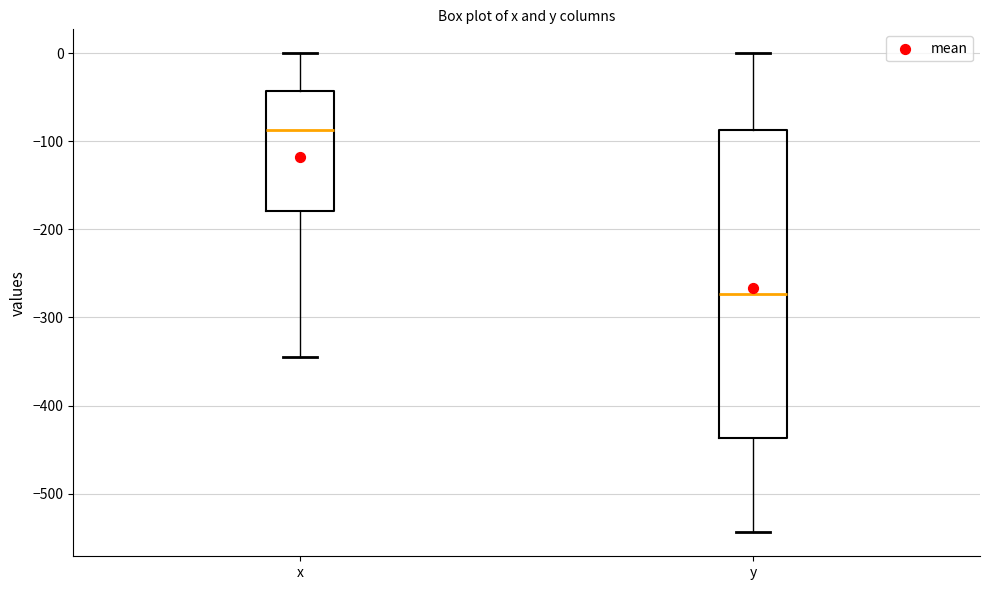

Where is the lower edge of the box for y on the y-axis? The values are not printed on the chart, so give them approximately, as read against the axis.

-440